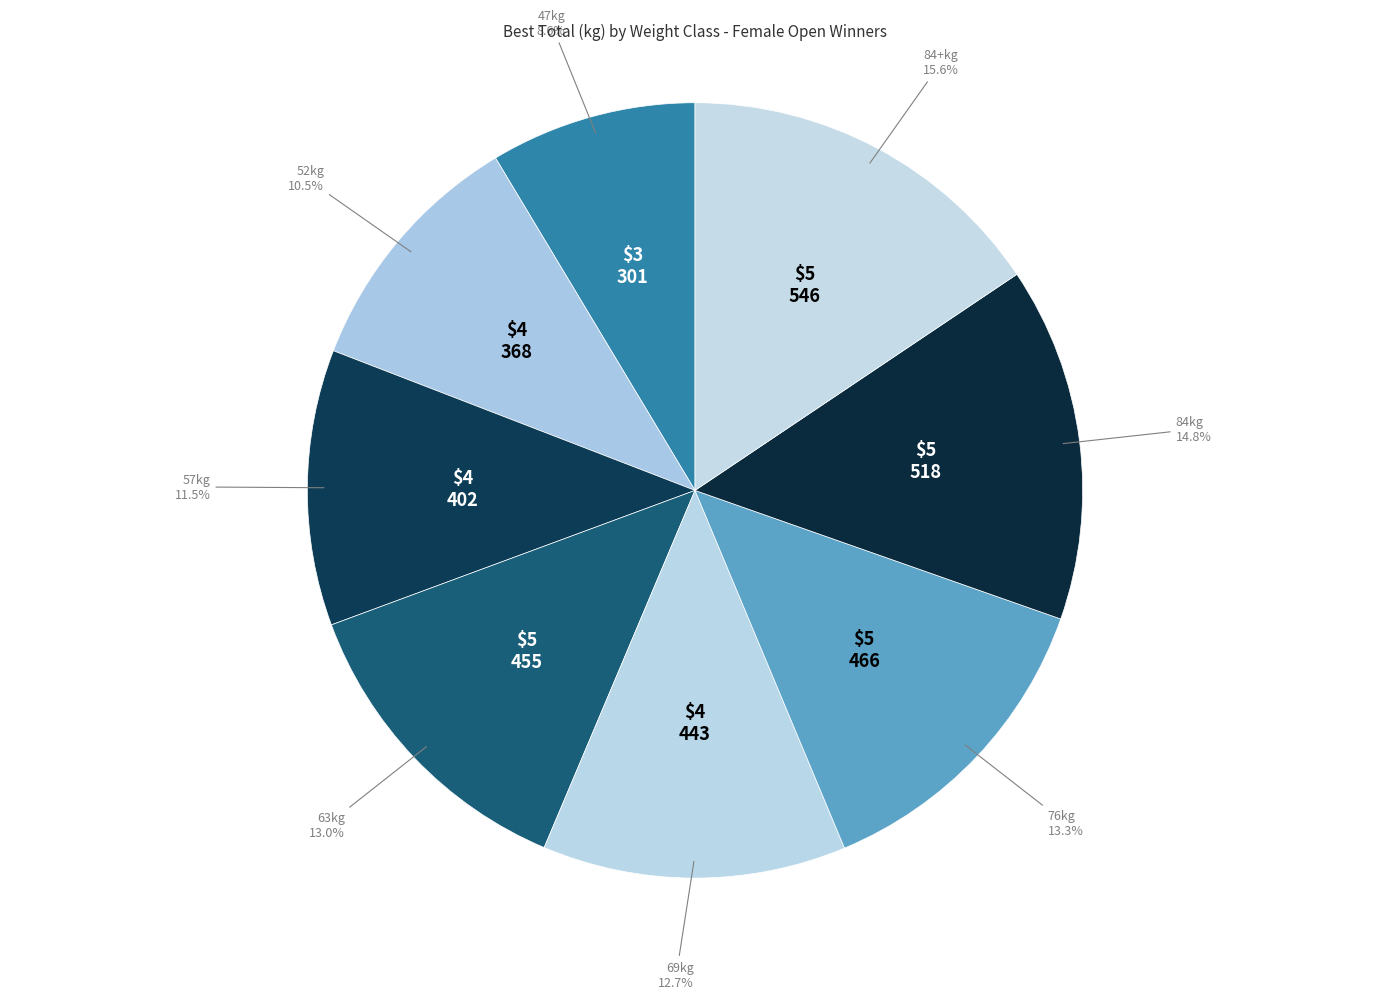

Between 57kg and 47kg, which is larger?

57kg